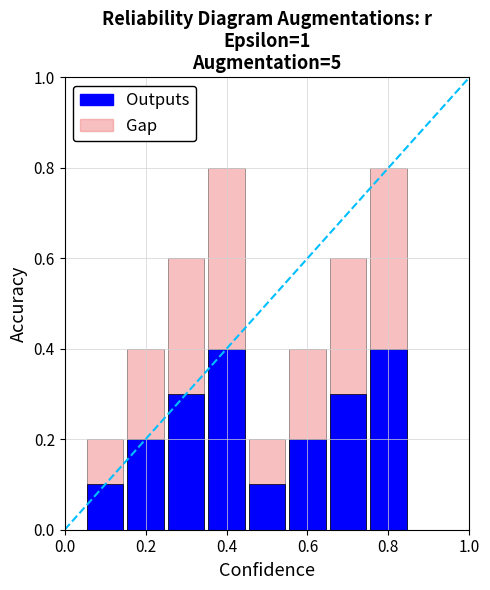

How many groups of bars are there?

8